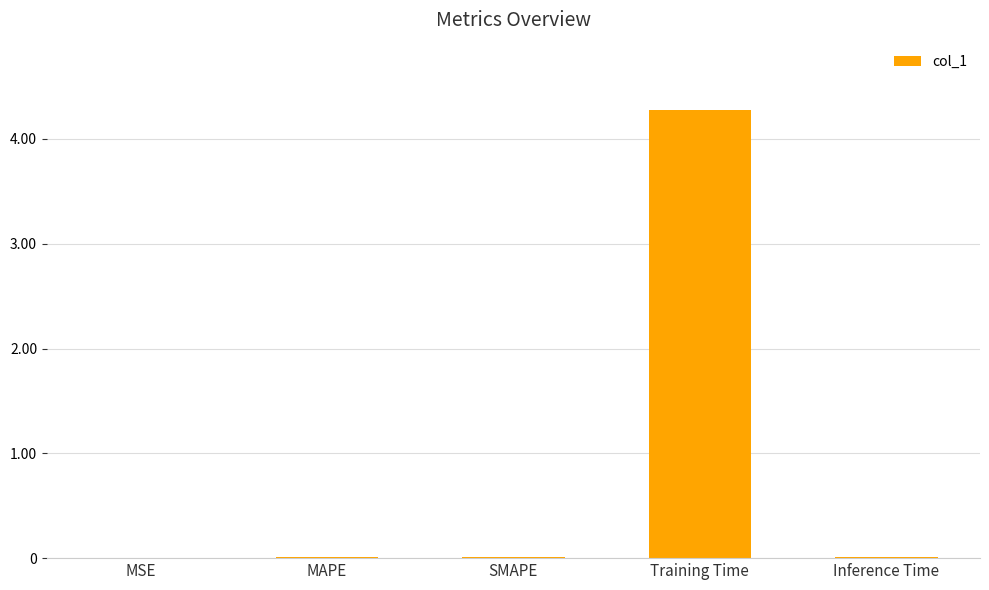

The chart shows a value of 0.0 at MSE. True or false?

True